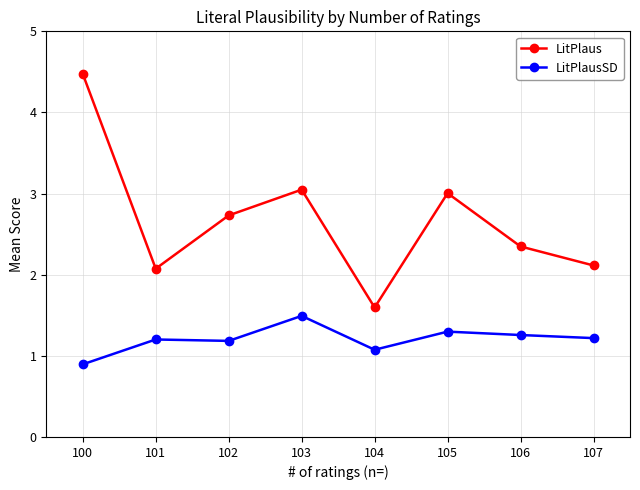

What is the average value of the LitPlaus series?

2.7